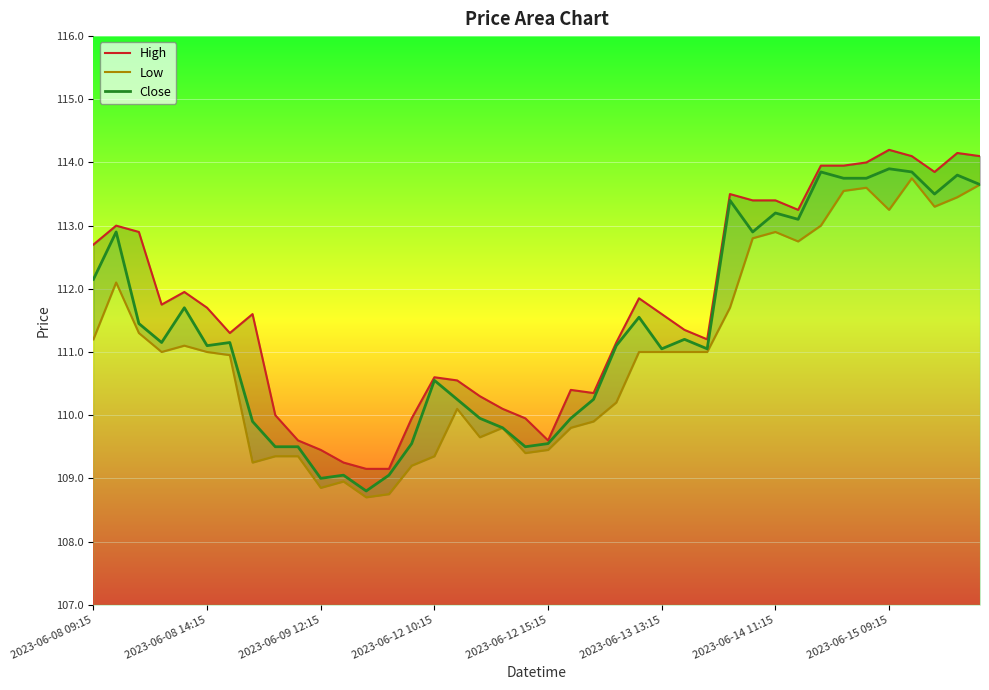

The value of Close at 2023-06-12 15:15 is 171.7. True or false?

False